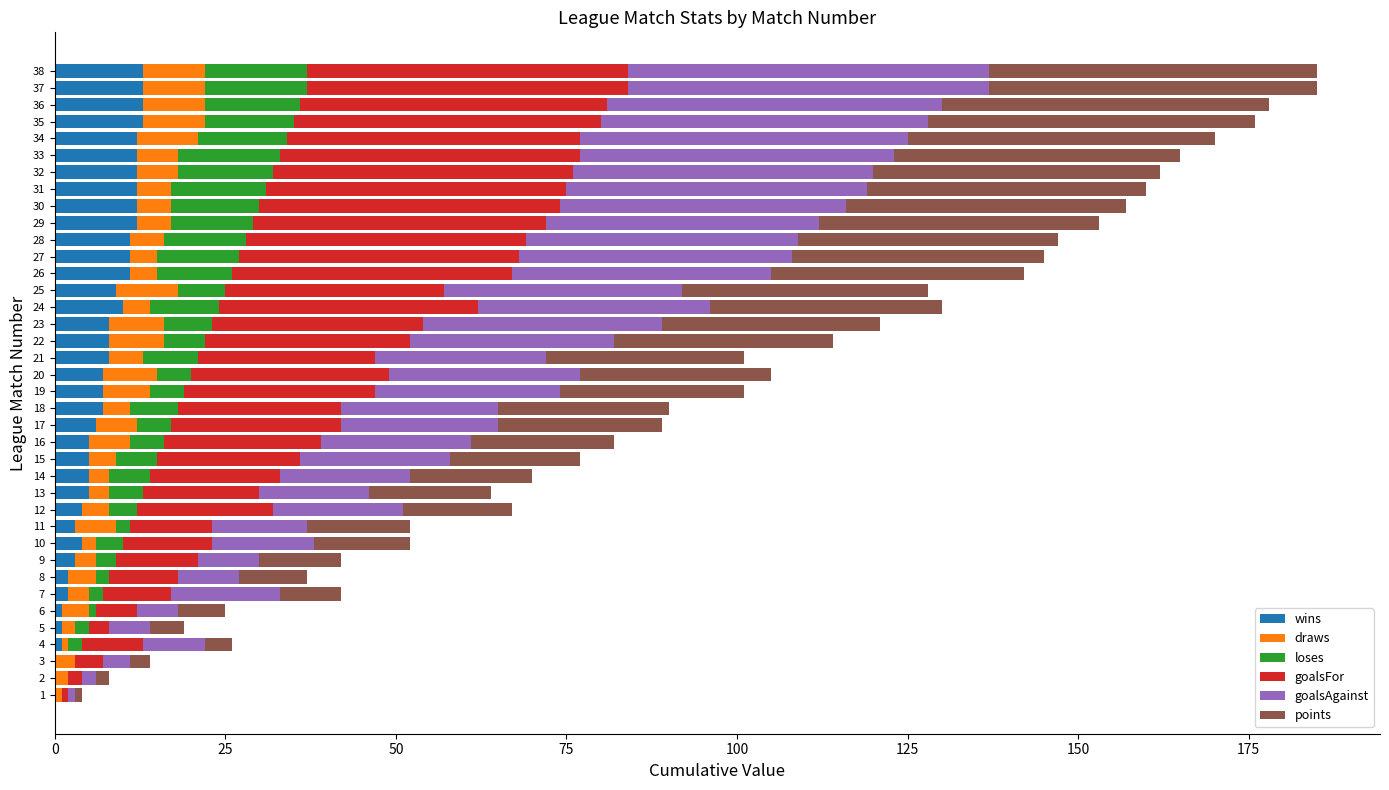

What are all the series names shown in the legend?

wins, draws, loses, goalsFor, goalsAgainst, points